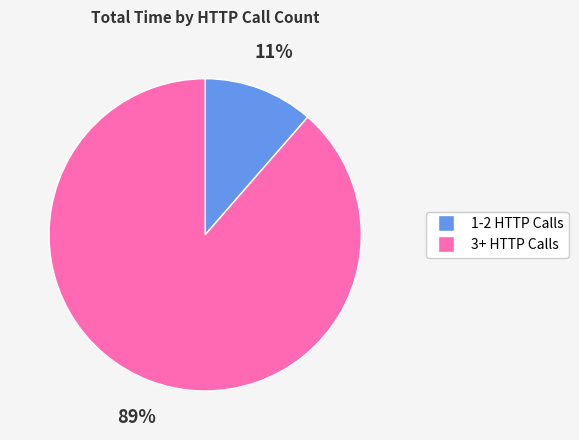

Count the number of slices in the pie.

2